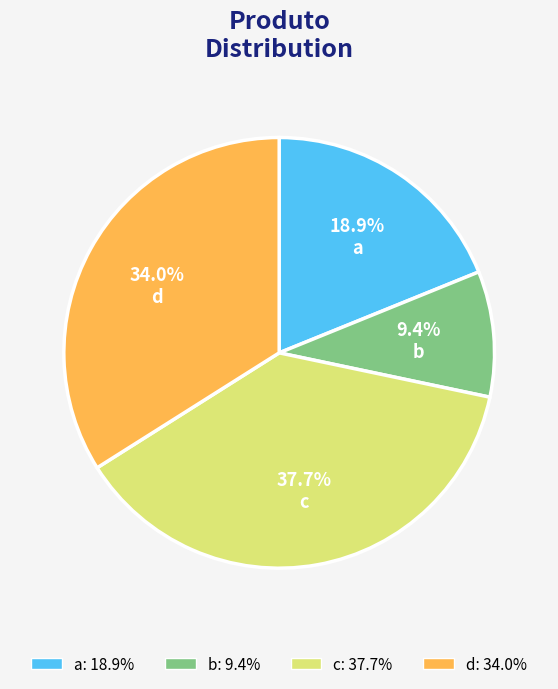

Is d the majority of the pie?

No